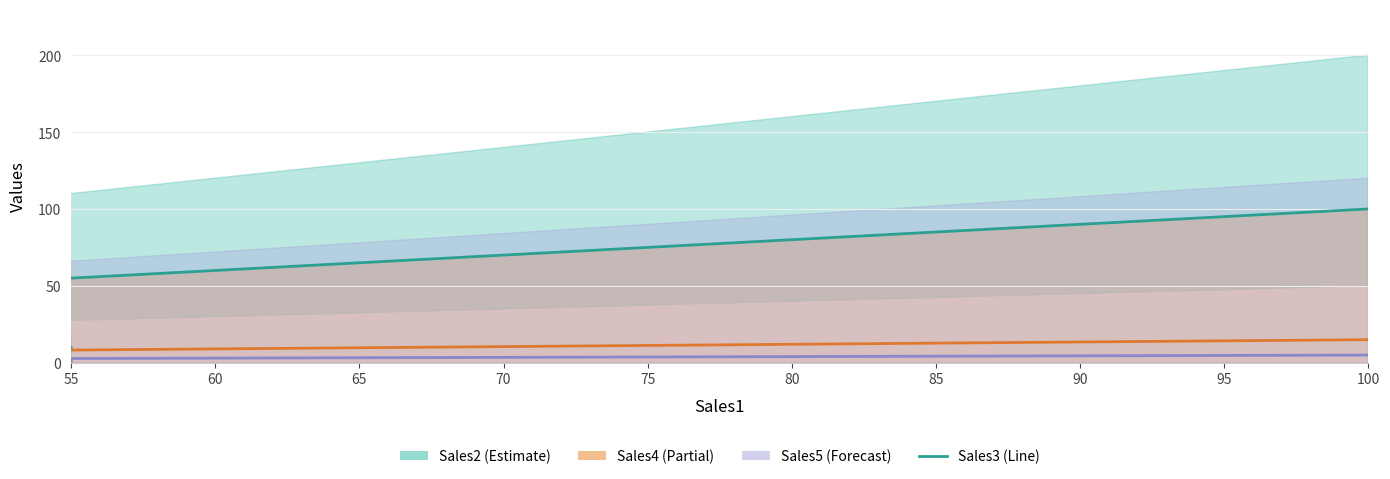

How many values are between 30 and 80?

6